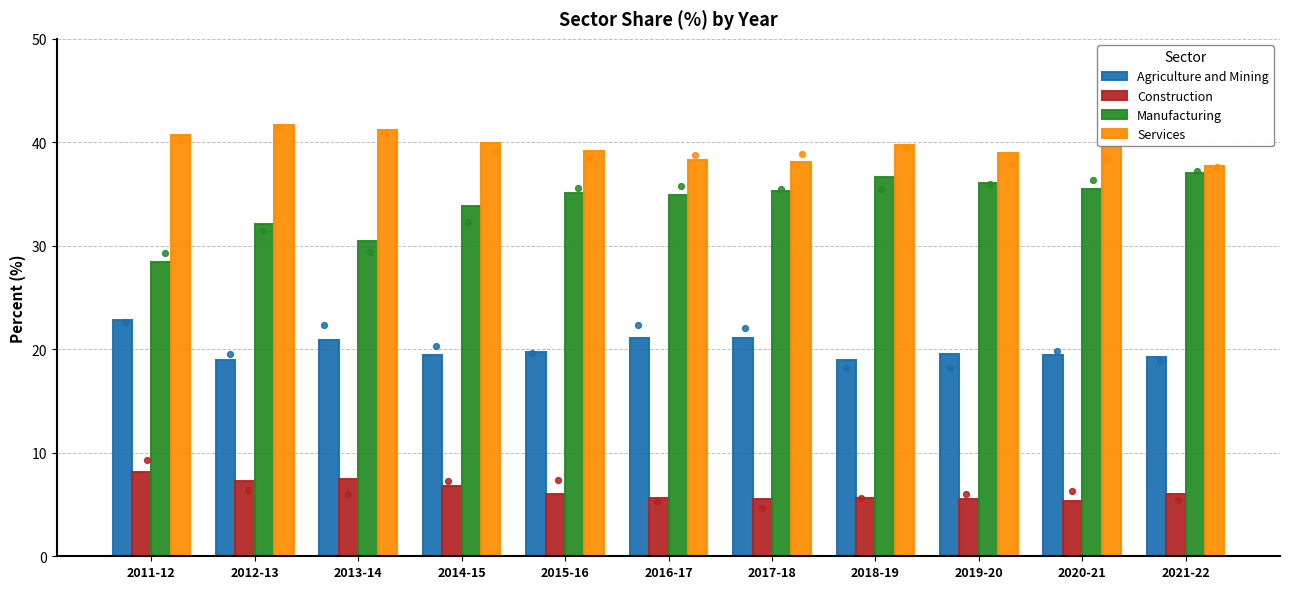

What are all the series names shown in the legend?

Agriculture and Mining, Construction, Manufacturing, Services